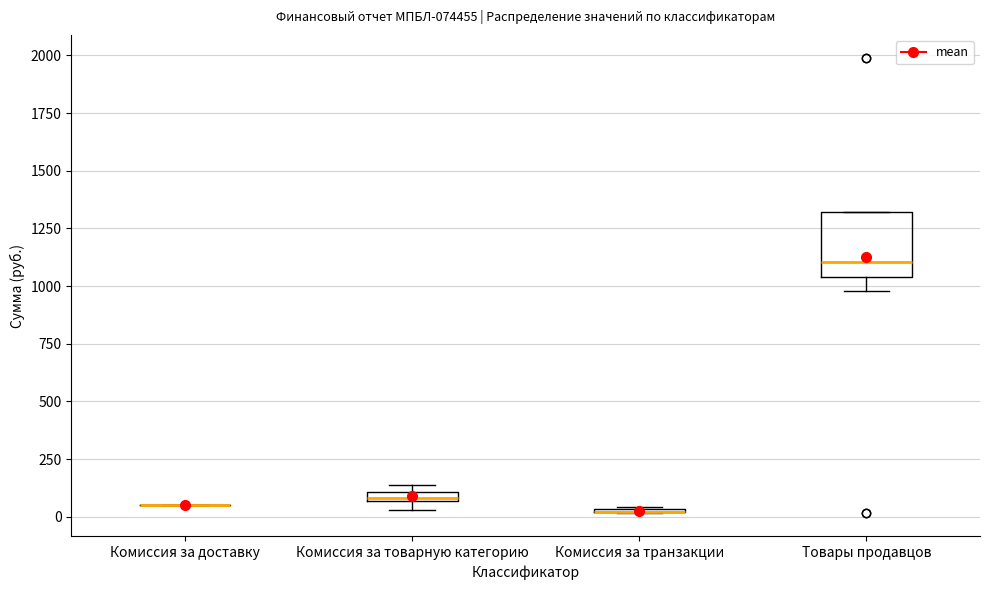

Where is the lower edge of the box for Комиссия за товарную категорию on the y-axis? The values are not printed on the chart, so give them approximately, as read against the axis.

50